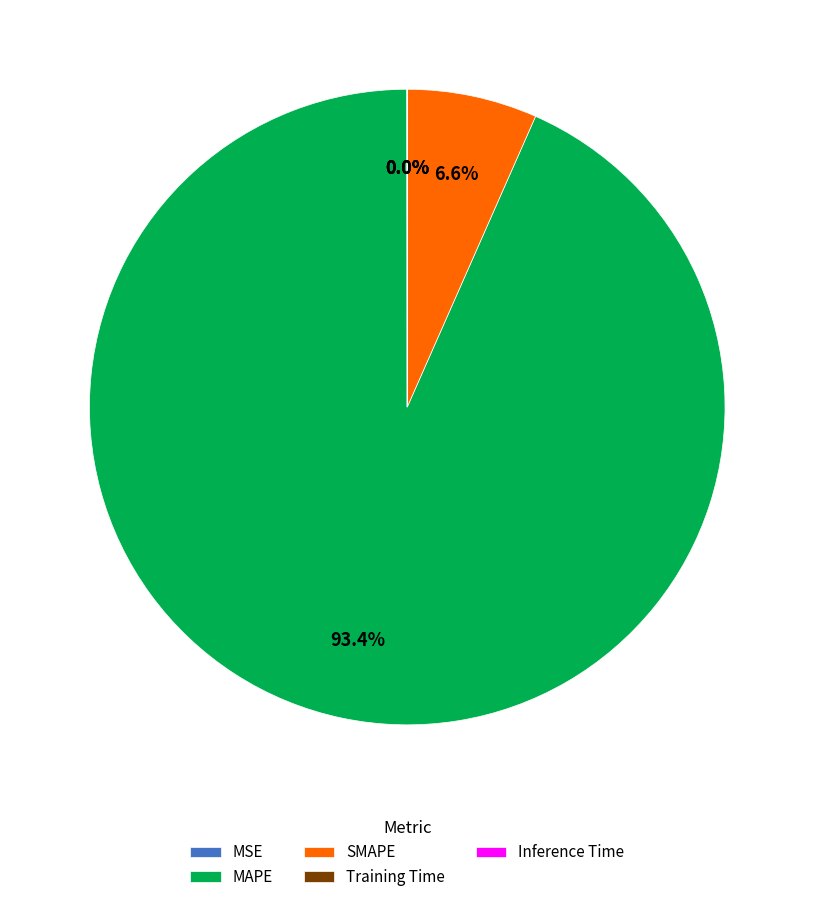

How much of the chart is everything except MAPE?

6.6%